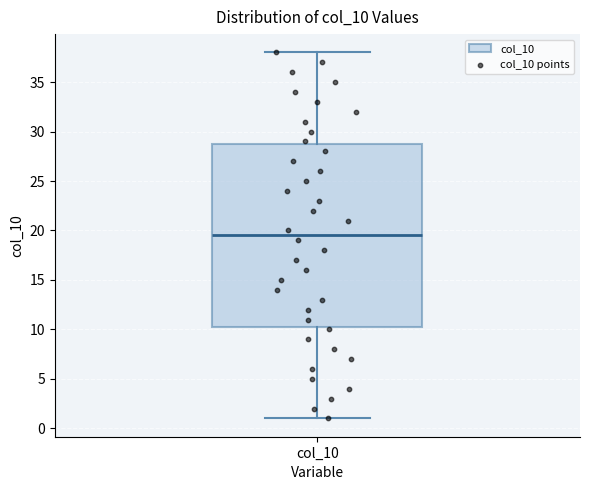

Read this box plot against the y-axis: the position of the median line, the range covered by the box, and the ends of both whiskers. The values are not printed on the chart, so give them approximately, as read against the axis.

median 19.5, box 10.5 to 29.0, whiskers 1.0 to 38.0